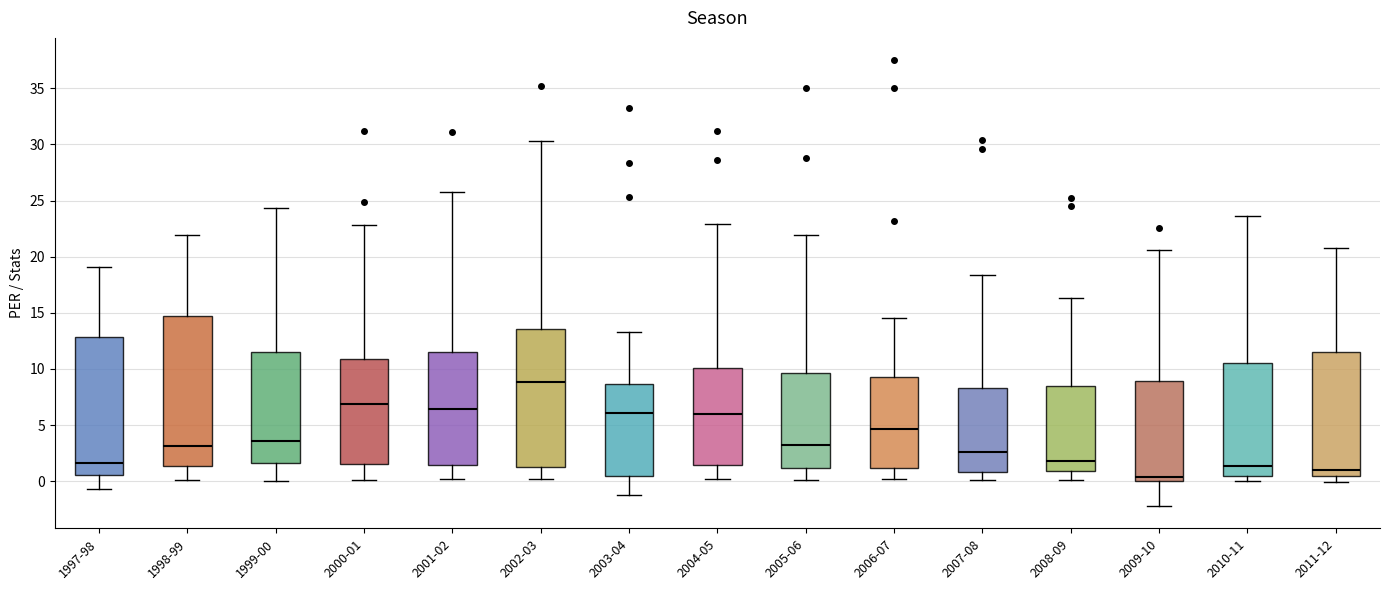

Which box's median line is the highest?

2002-03